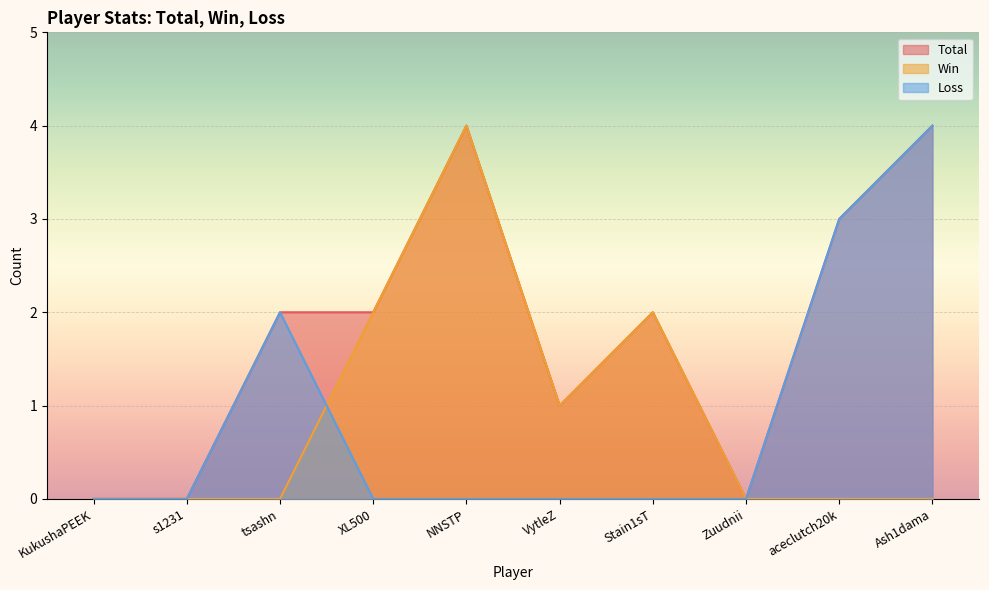

Which category has the lowest value across all series?

KukushaPEEK